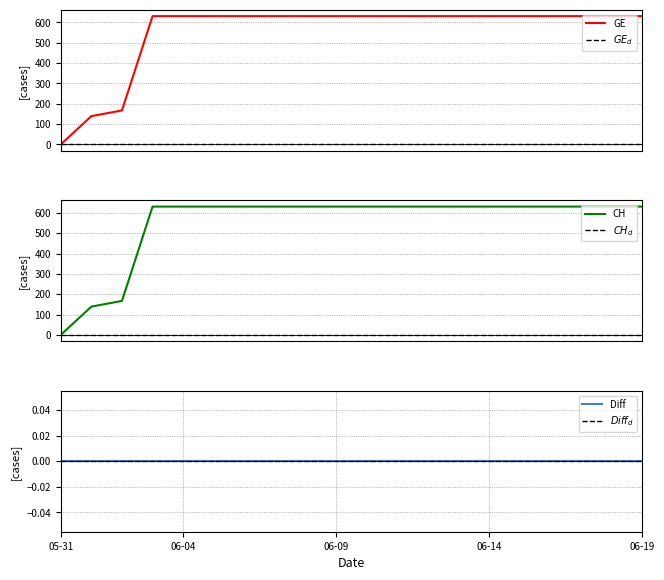

How many lines are shown in the chart?

6